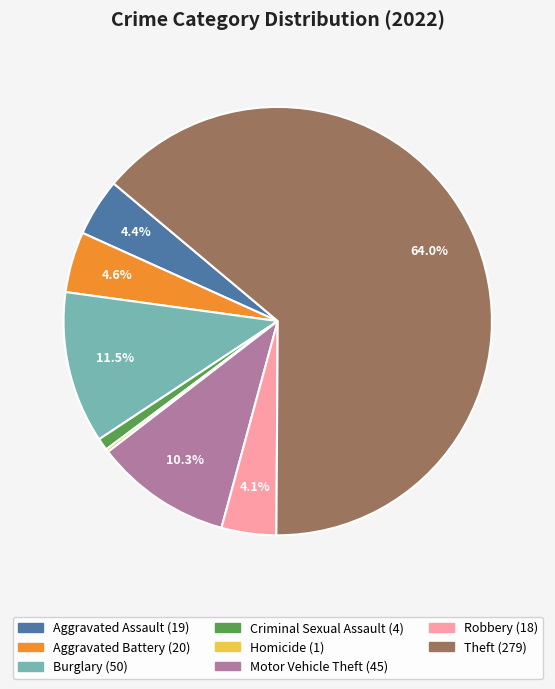

Is there a majority slice in this chart?

Yes